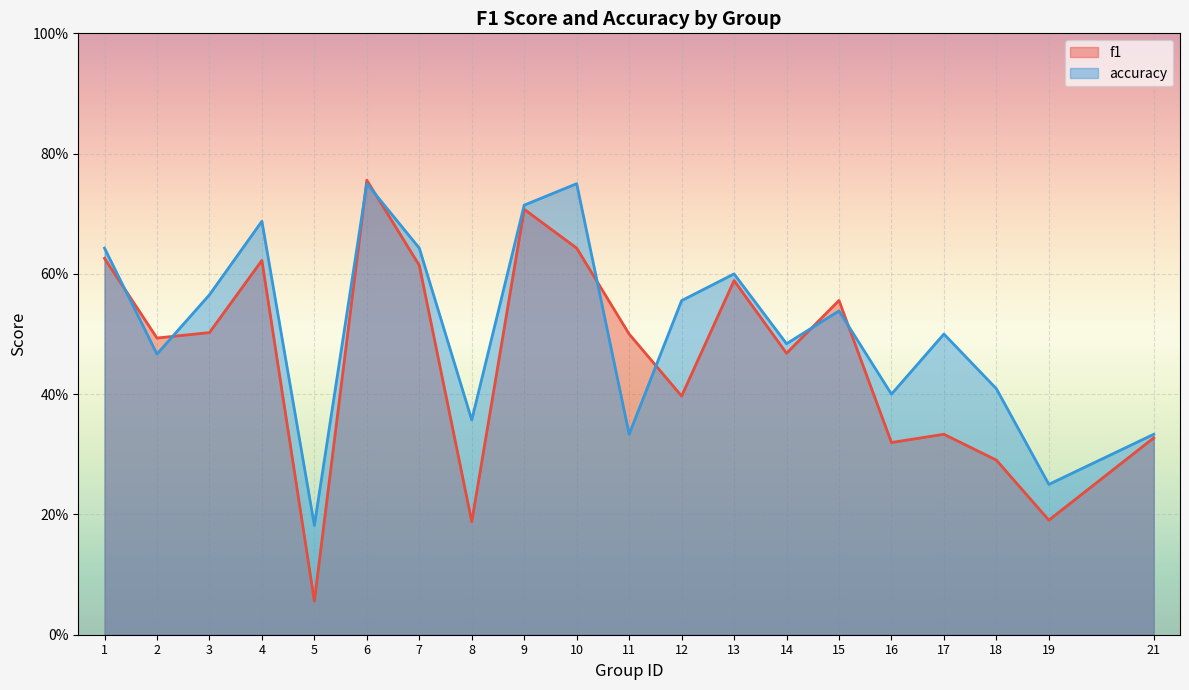

True or false: accuracy has a value of 0.5 at 2.

True